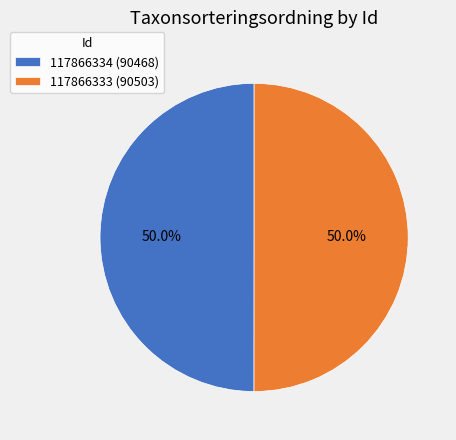

To the nearest percent, what portion does 117866333 represent?

50%